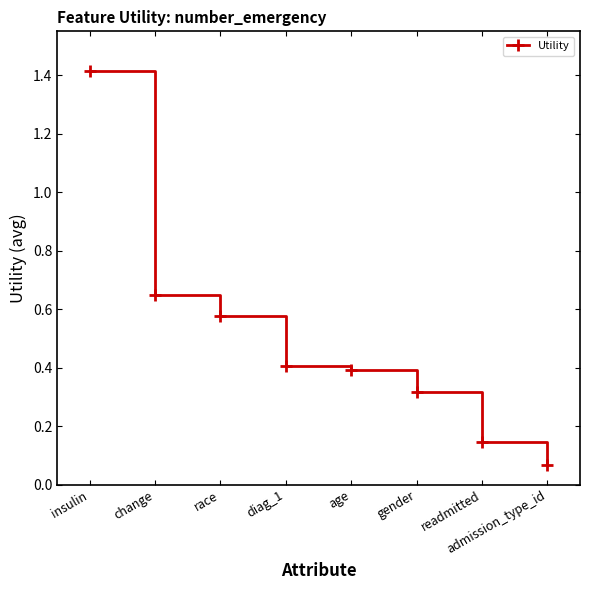

How many series are shown in this chart?

1